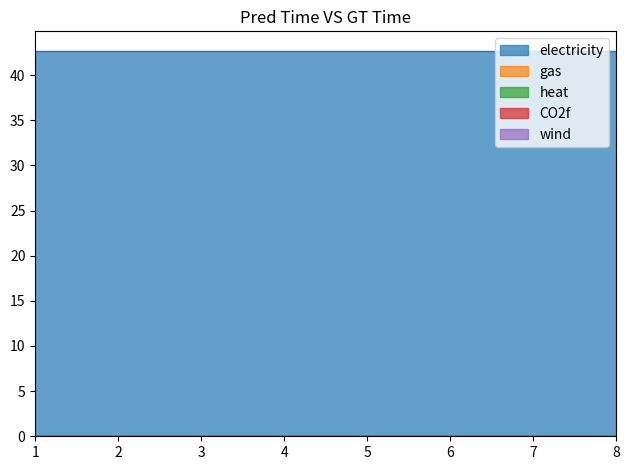

Rank the series by their maximum value, from highest to lowest.

electricity, gas, heat, CO2f, wind